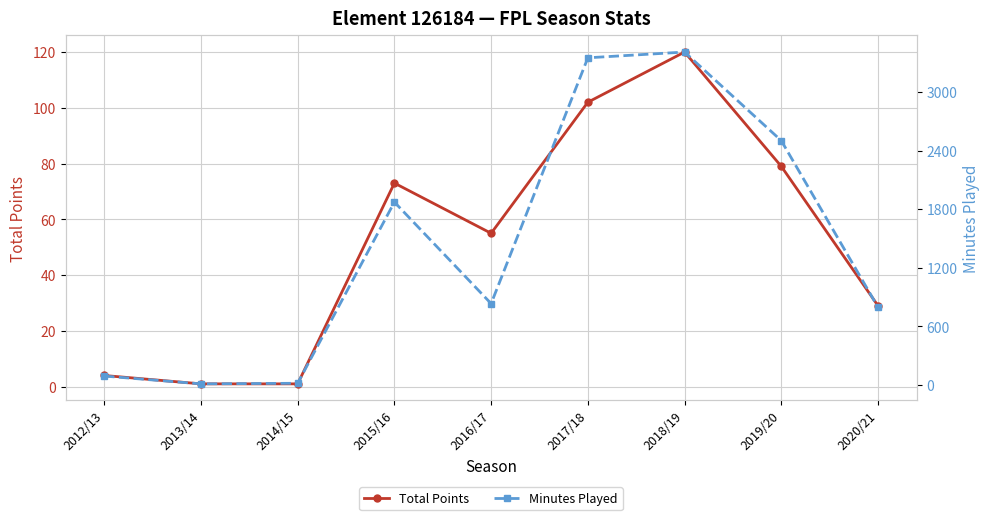

What is the difference between the maximum and minimum values in the Minutes Played series?

3399